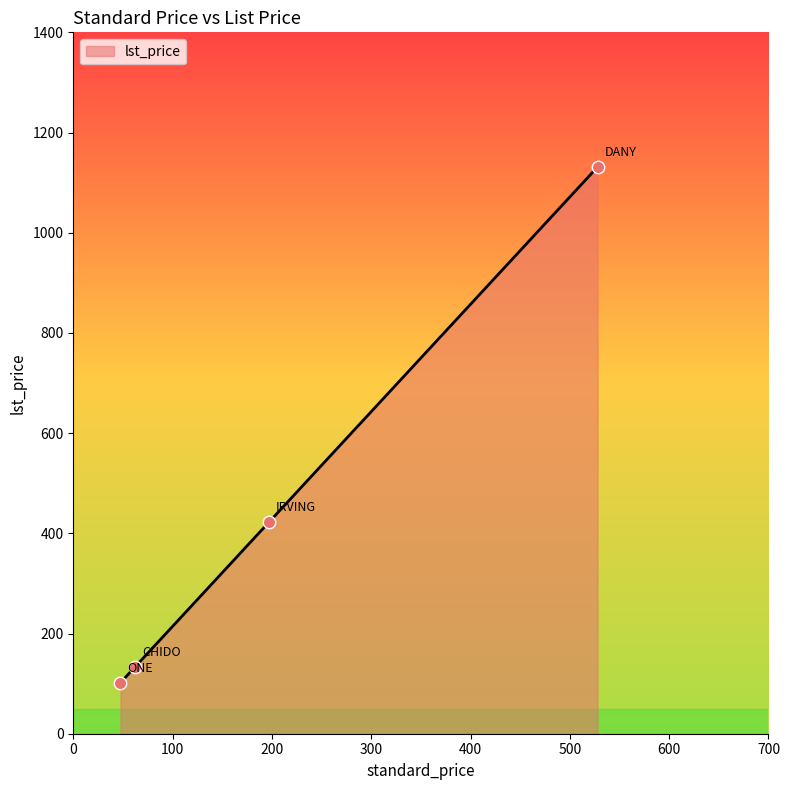

True or false: there are more than 1 points higher than both neighbors.

False